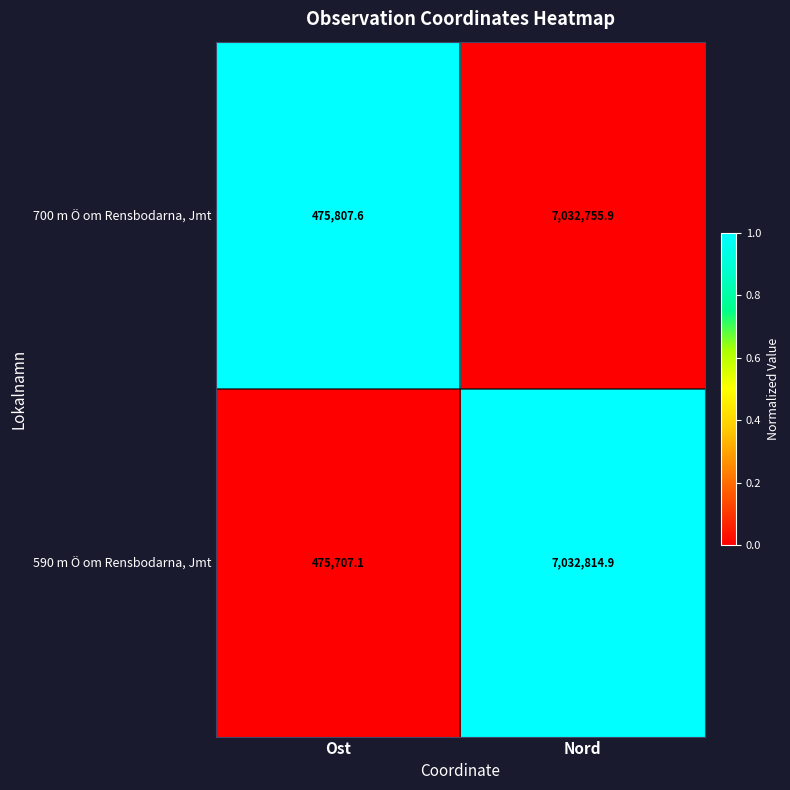

Is it true that 700 m Ö om Rensbodarna, Jmt equals 663355.9 at Ost?

False